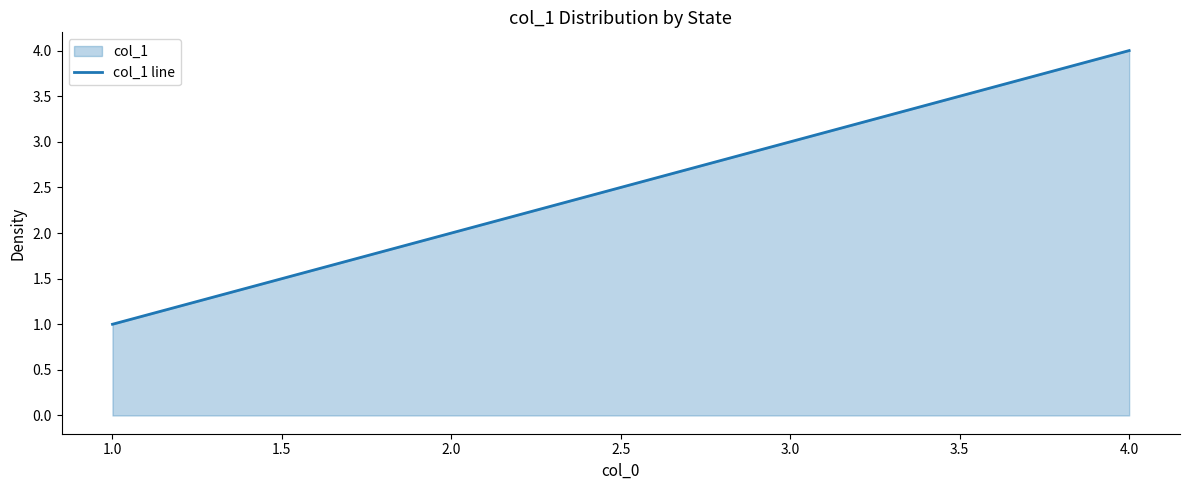

Is it true that the value at 1.0 is 1?

True